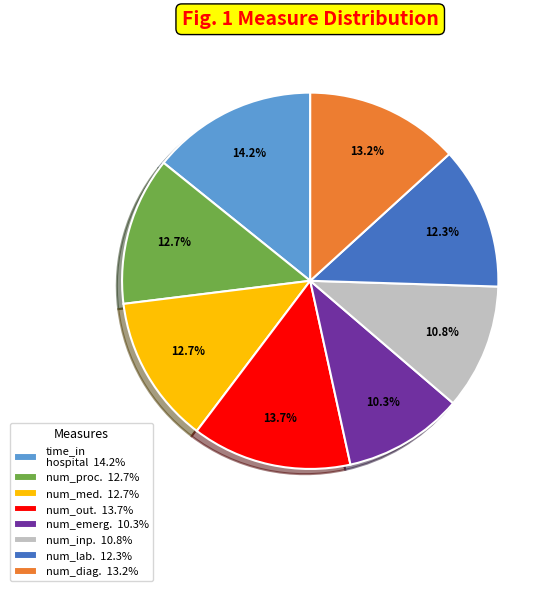

What percentage is NOT represented by time_in hospital 14.2%?

85.8%